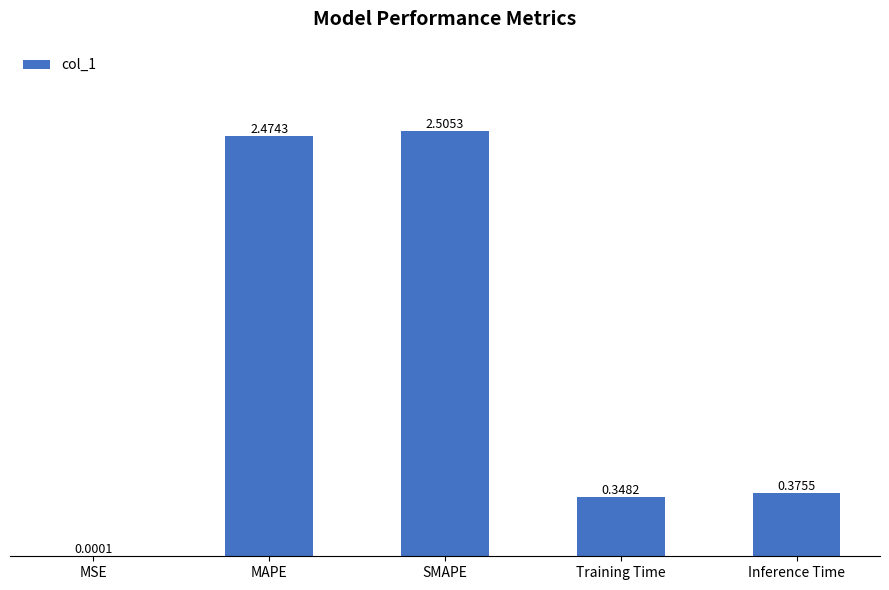

The value at Inference Time is 0.1. True or false?

False